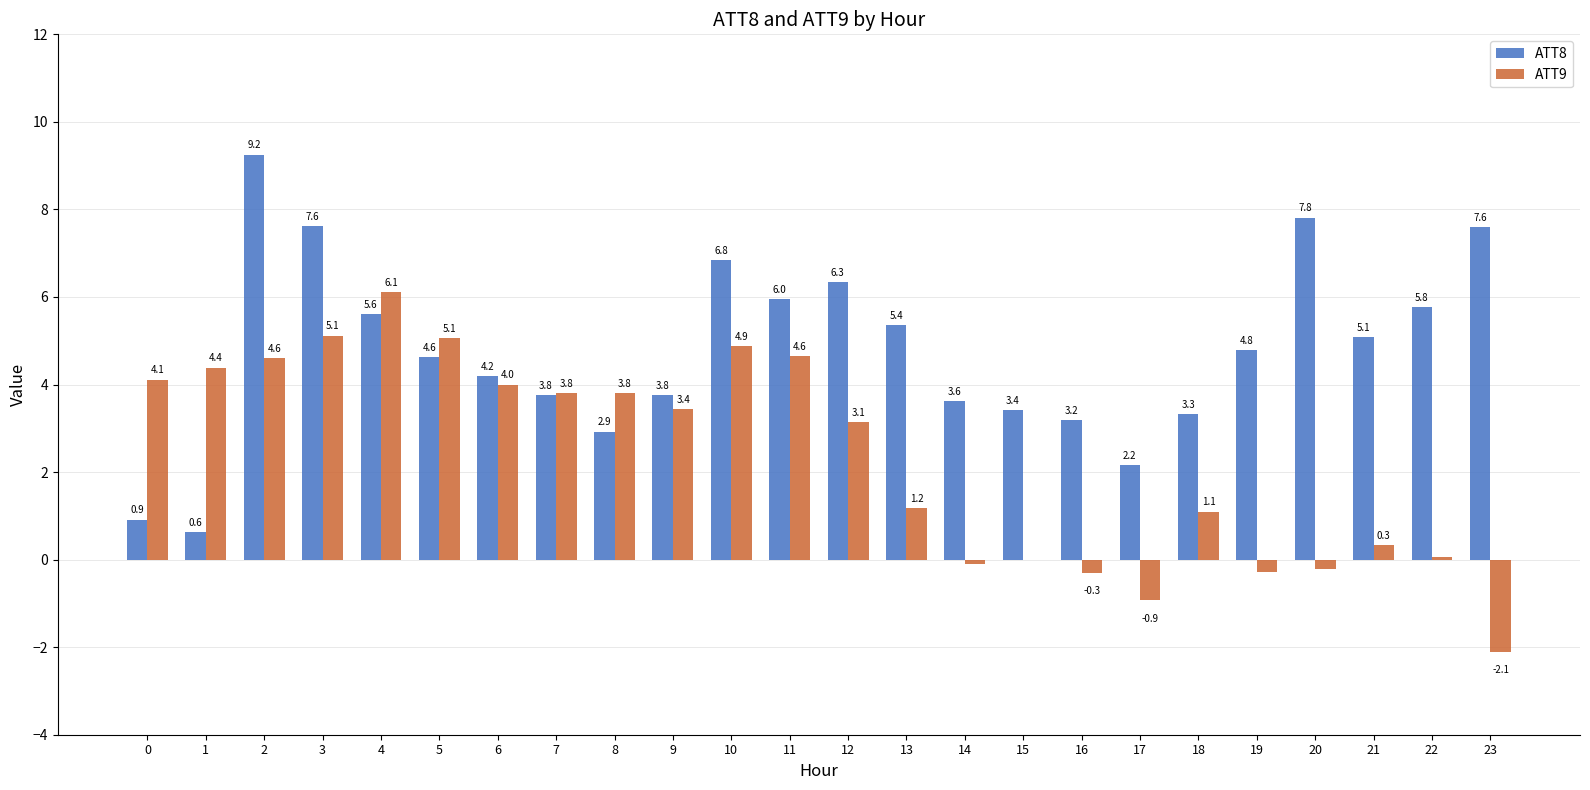

What is the maximum value for ATT8?

9.2